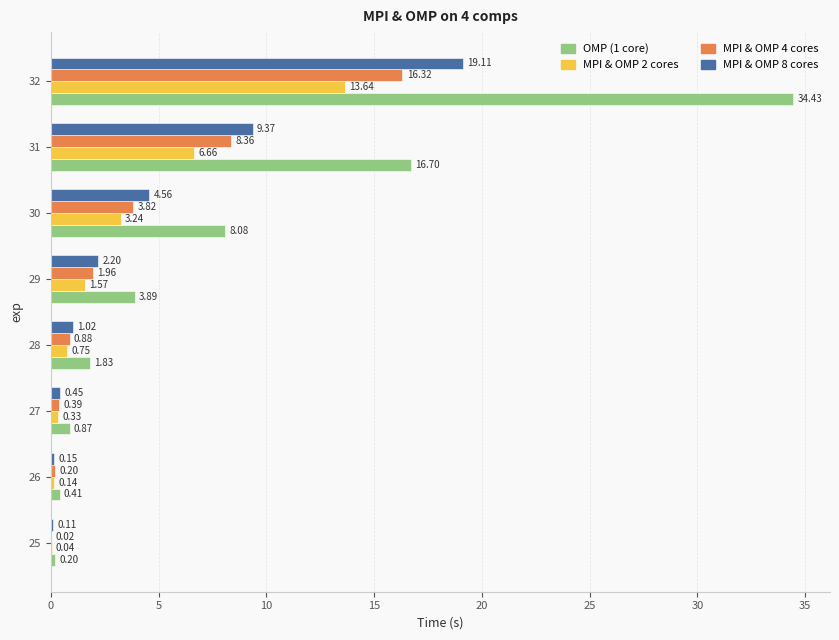

What is the sum of all OMP (1 core) values?

66.4